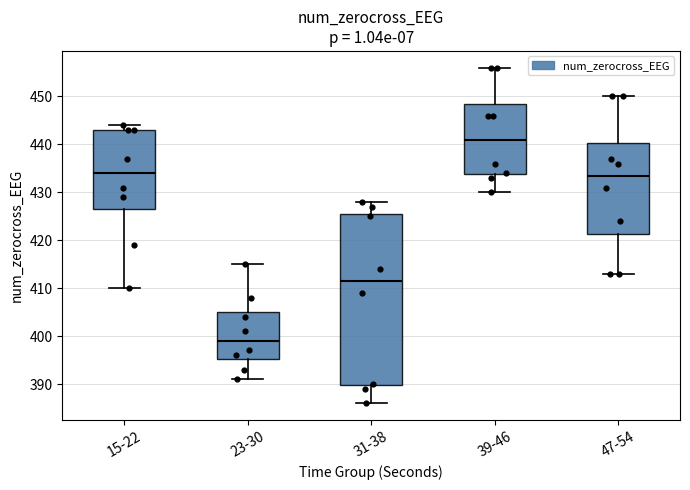

Where does the upper whisker of the box for 39-46 end on the y-axis? The values are not printed on the chart, so give them approximately, as read against the axis.

456